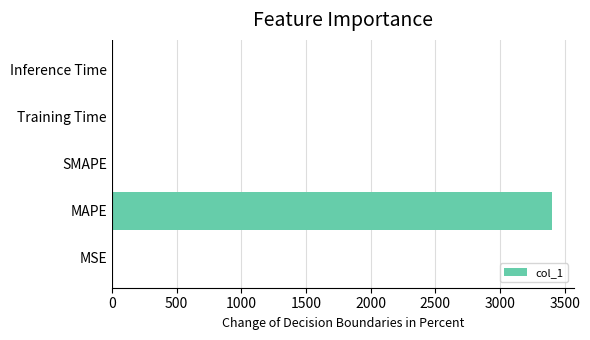

True or false: the data shows 0.0 at Inference Time.

True